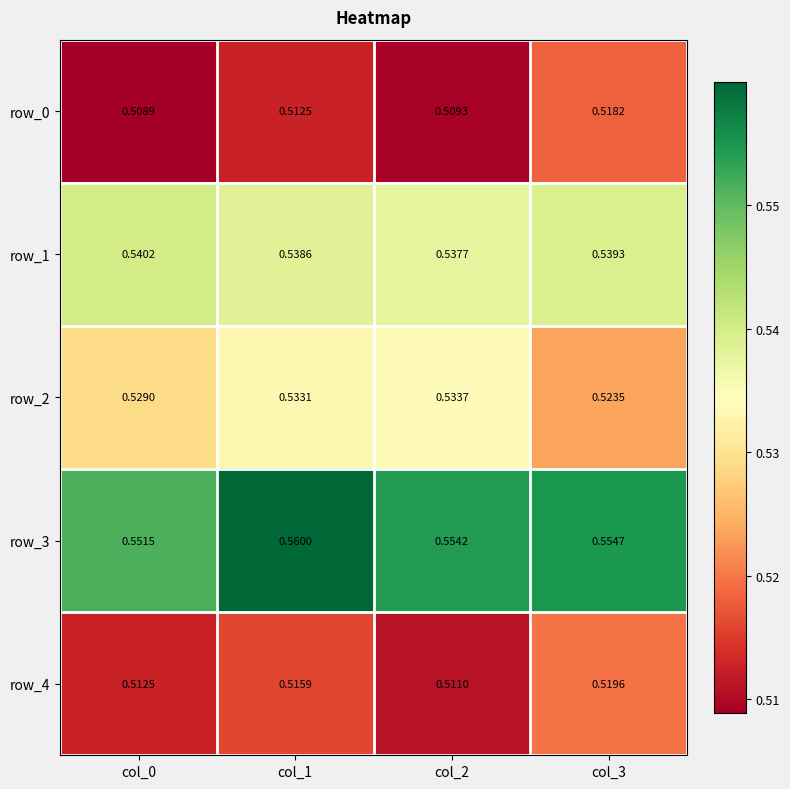

At how many categories does at least one series exceed 0?

4